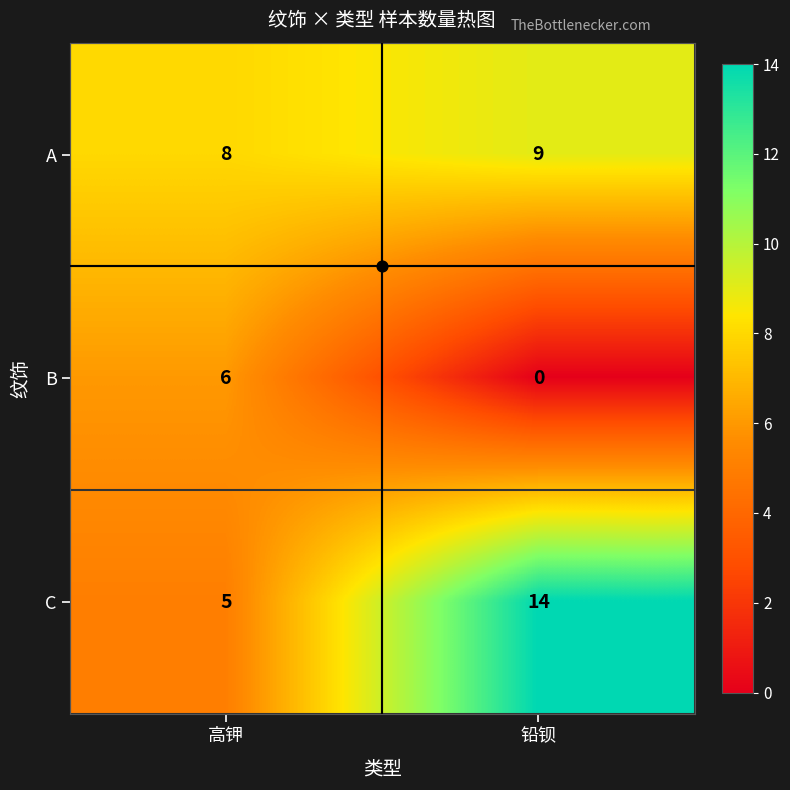

Which series has the largest range (max minus min)?

C